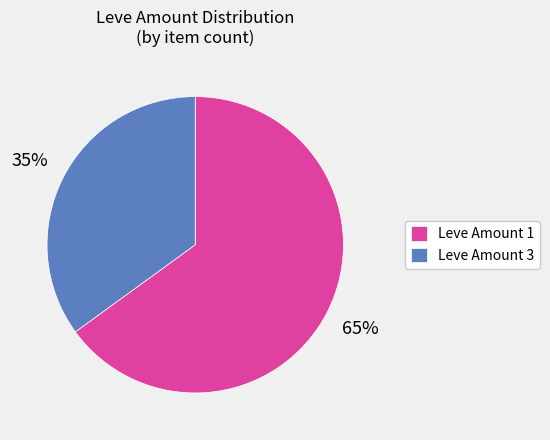

What is the ratio of the value at Leve Amount 3 to the value at Leve Amount 1?

0.5